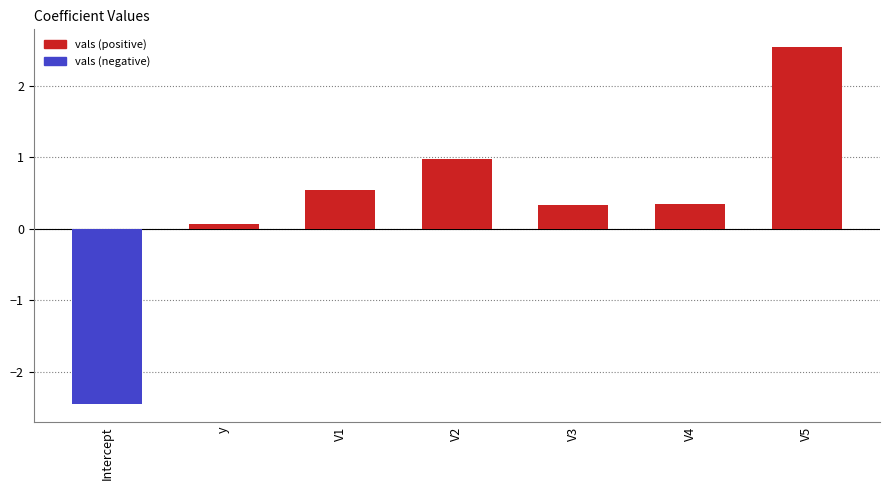

How many bars are there in total?

7